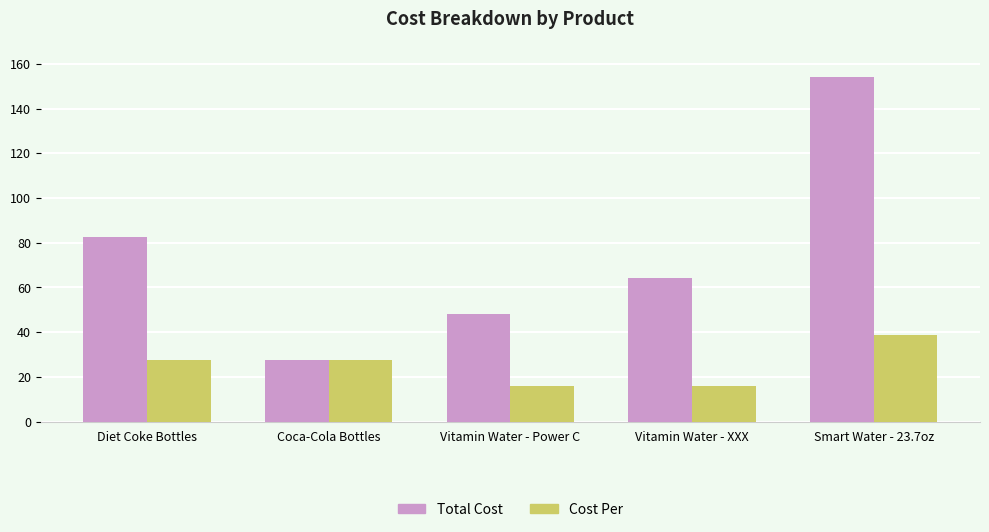

Reading left to right, transcribe all the data shown in this chart.

Total Cost: 82.7	27.6	48.2	64.3	154.2
Cost Per: 27.6	27.6	16.1	16.1	38.6